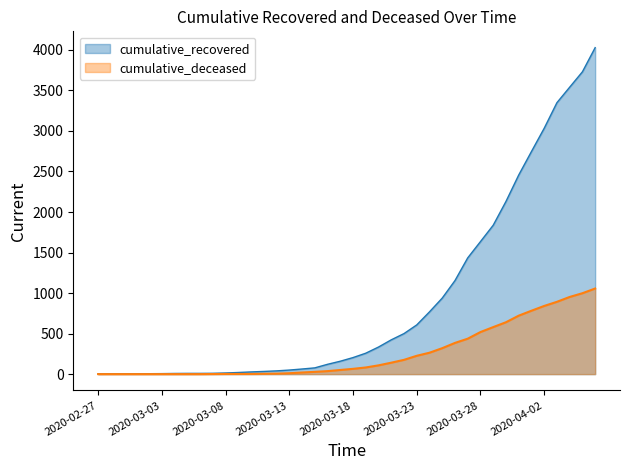

Reading left to right, extract all data points from this chart.

cumulative_recovered: 3	4	4	4	5	6	8	9	9	10	14	20	27	33	40	50	63	77	121	159	204	258	334	423	500	607	768	938	1154	1434	1635	1837	2130	2456	2746	3033	3349	3540	3730	4028
cumulative_deceased: 0	0	0	0	0	0	0	0	0	1	2	2	2	4	6	11	20	28	37	51	65	82	108	141	176	226	264	320	385	437	519	580	640	721	782	841	892	952	998	1056